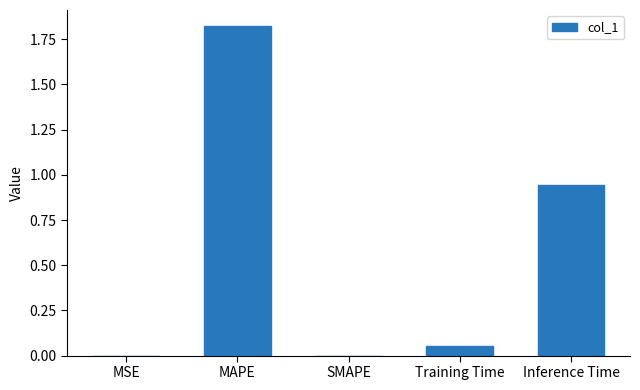

What is the average value?

0.6